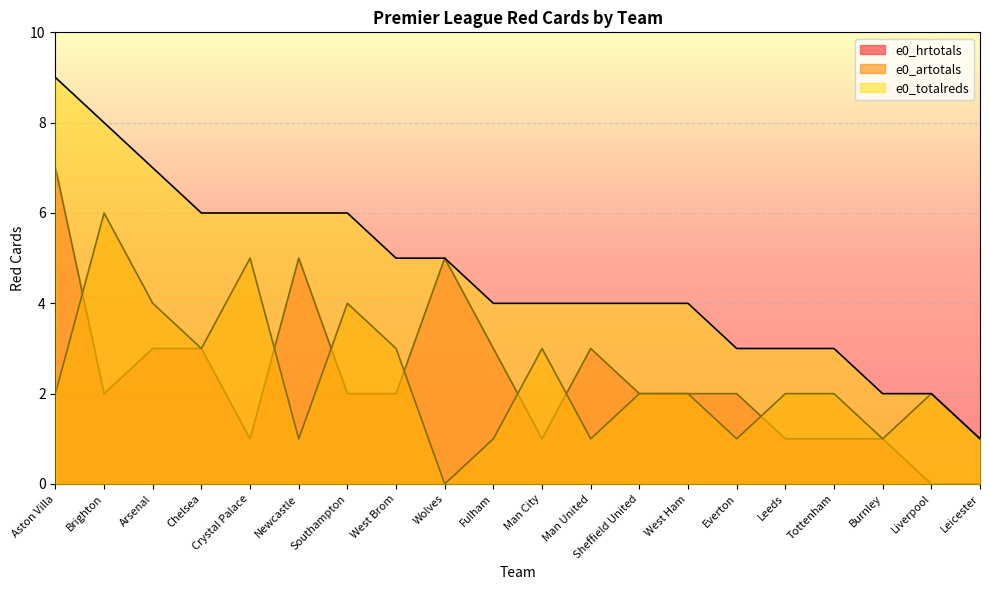

What are all the series names shown in the legend?

e0_hrtotals, e0_artotals, e0_totalreds